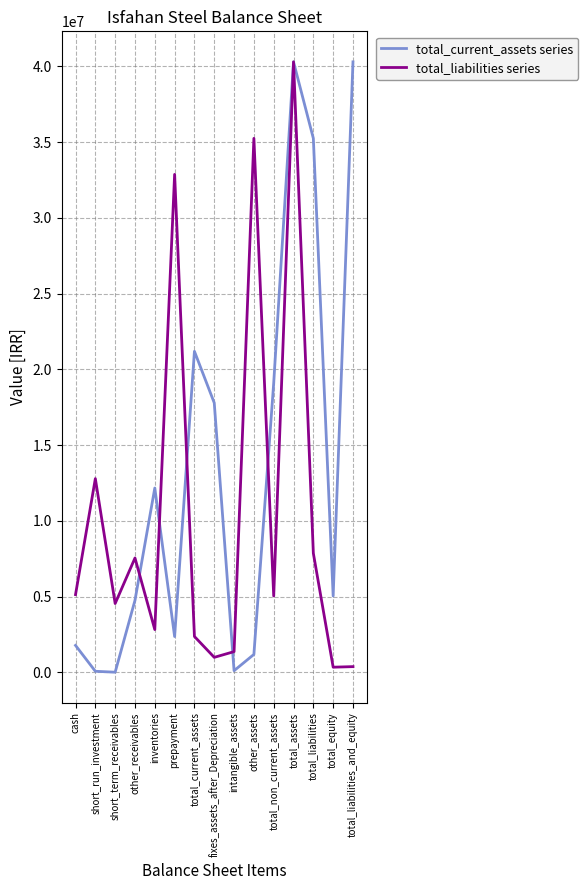

Rank the series at other_assets from highest to lowest value.

total_liabilities series, total_current_assets series